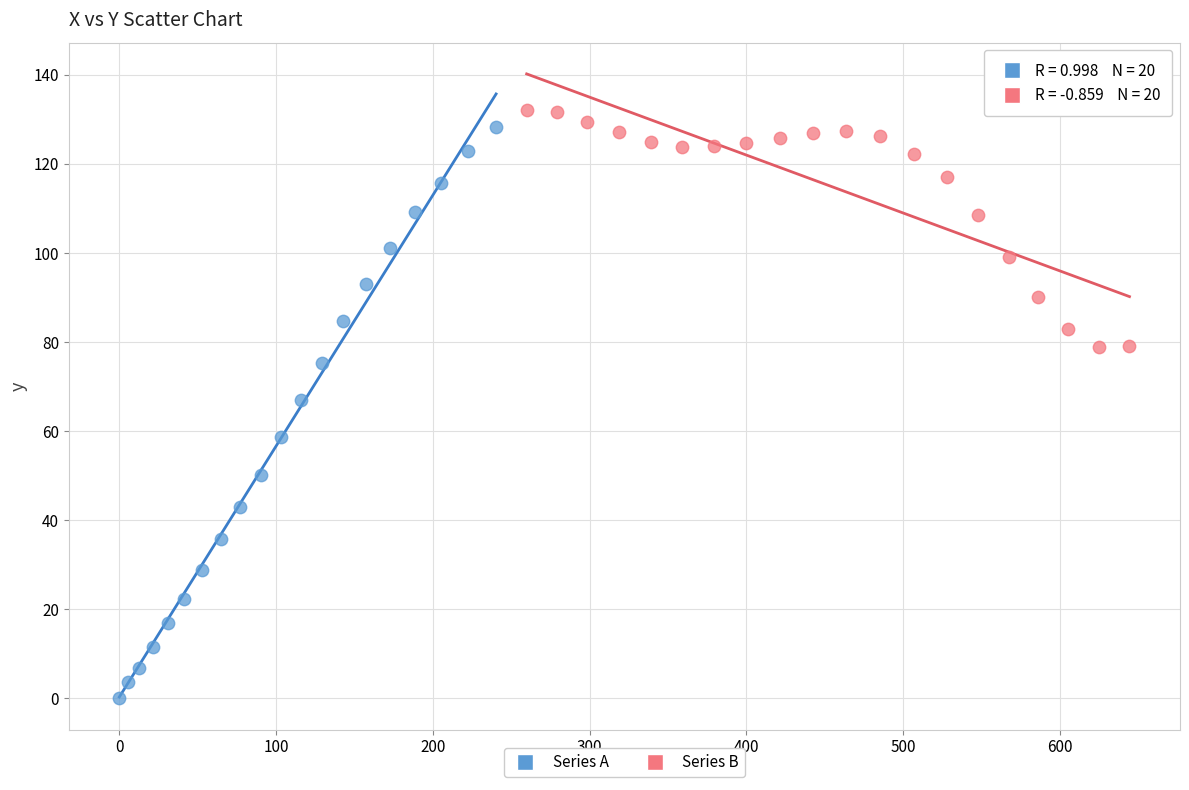

Which series has the largest Y range (max minus min)?

Series A